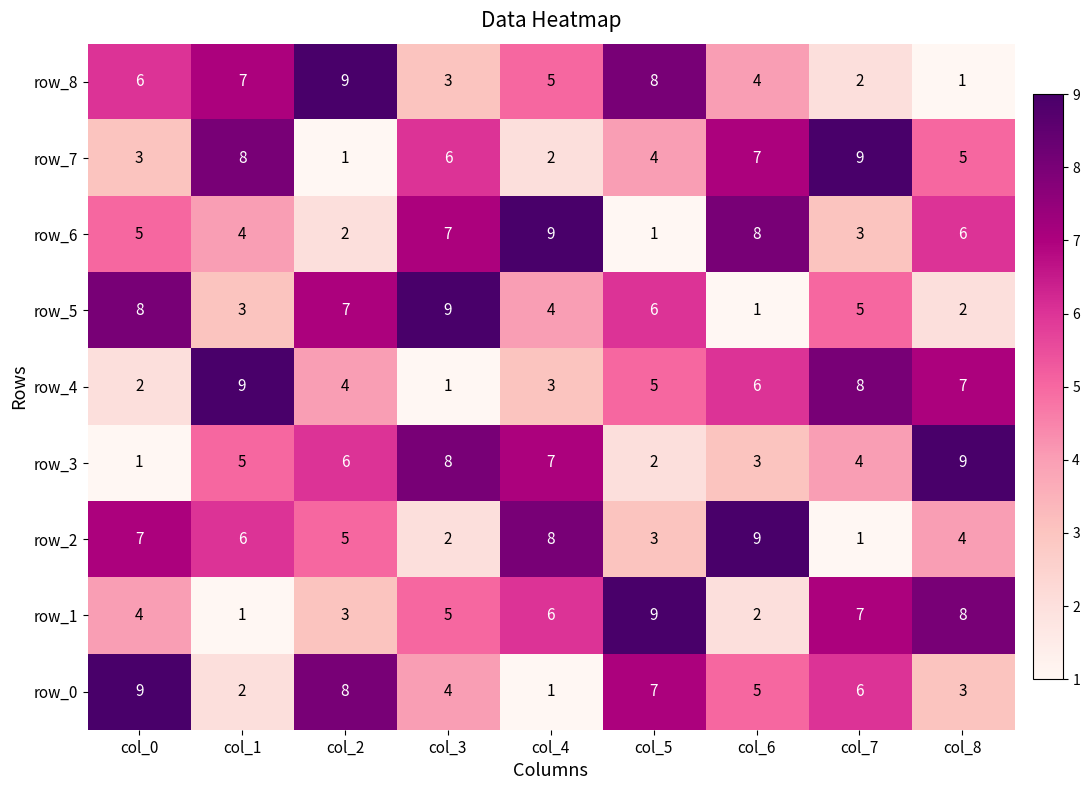

Read the row_8 value at col_7.

2